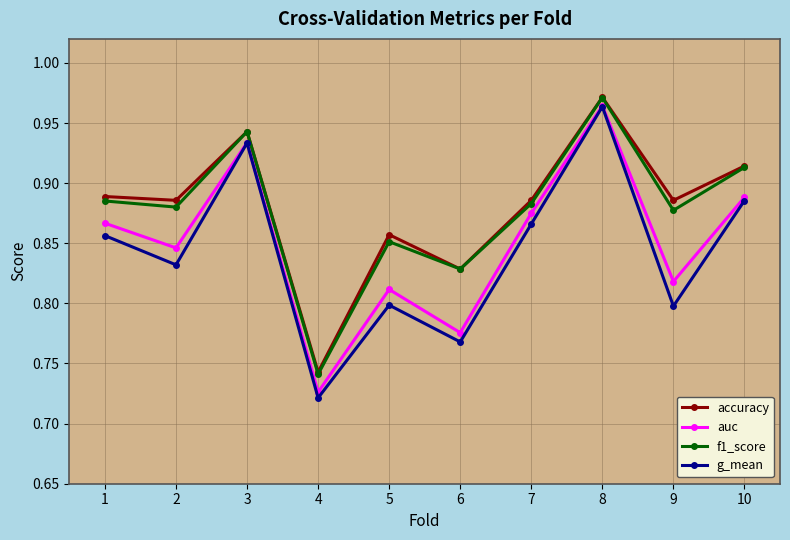

The value of g_mean at 8 is 0.3. True or false?

False